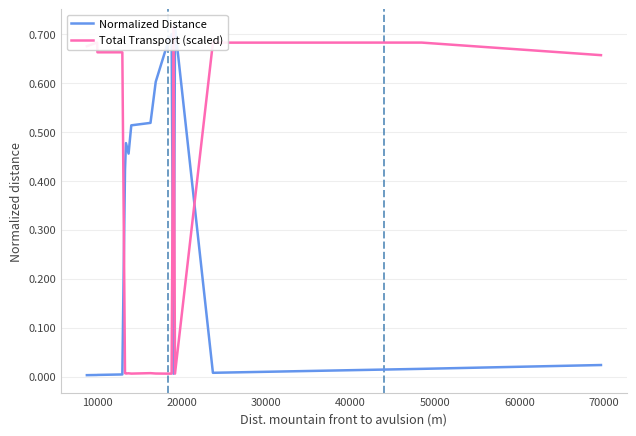

Reading right to left, transcribe all the data shown in this chart.

Normalized Distance: 0.0	0.0	0.0	0.0	0.0	0.7	0.0	0.7	0.7	0.6	0.5	0.5	0.5	0.5	0.4	0.0	0.0	0.0	0.0	0.0
Total Transport (scaled): 0.7	0.7	0.7	0.7	0.7	0.0	0.7	0.0	0.0	0.0	0.0	0.0	0.0	0.0	0.0	0.7	0.7	0.7	0.7	0.7